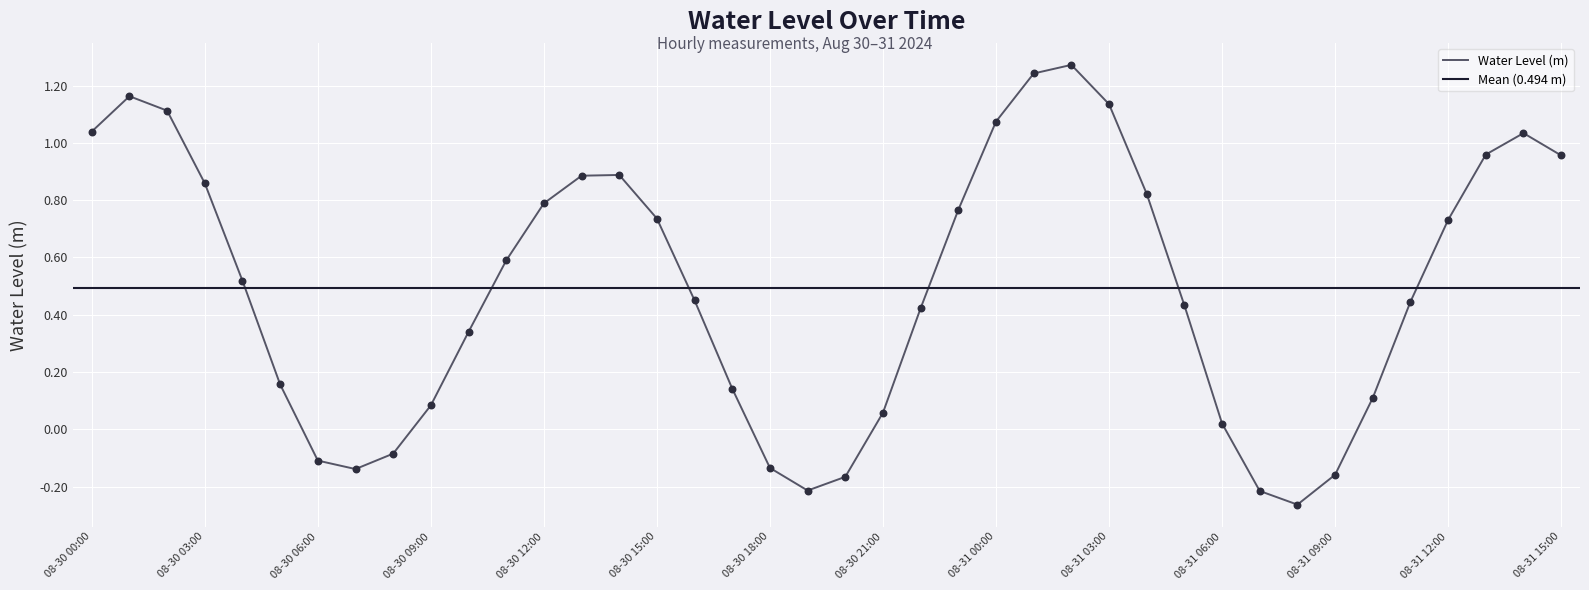

What is the change in value from 2024-08-30 11:00 to 2024-08-31 01:00?

+0.7